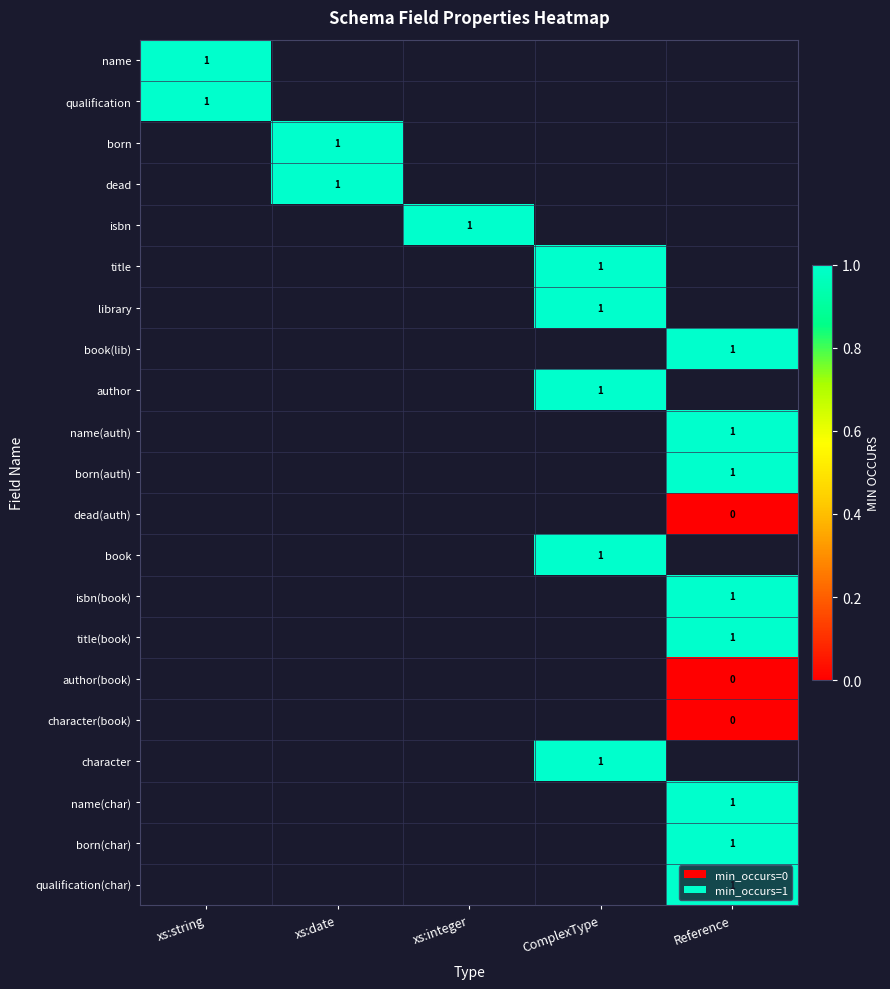

Count the number of categories in the chart.

5